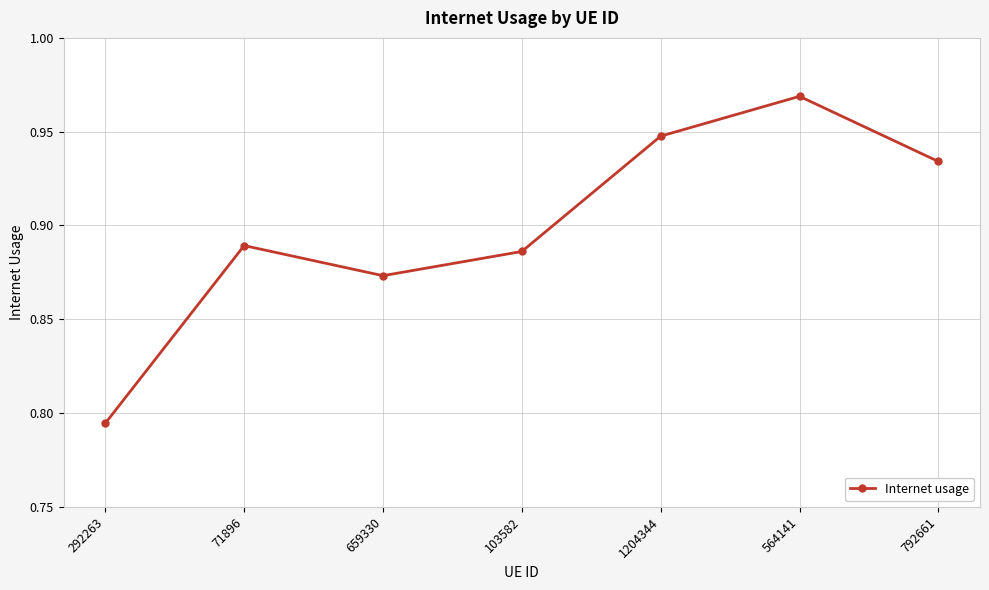

The value at 71896 is 1.6. True or false?

False